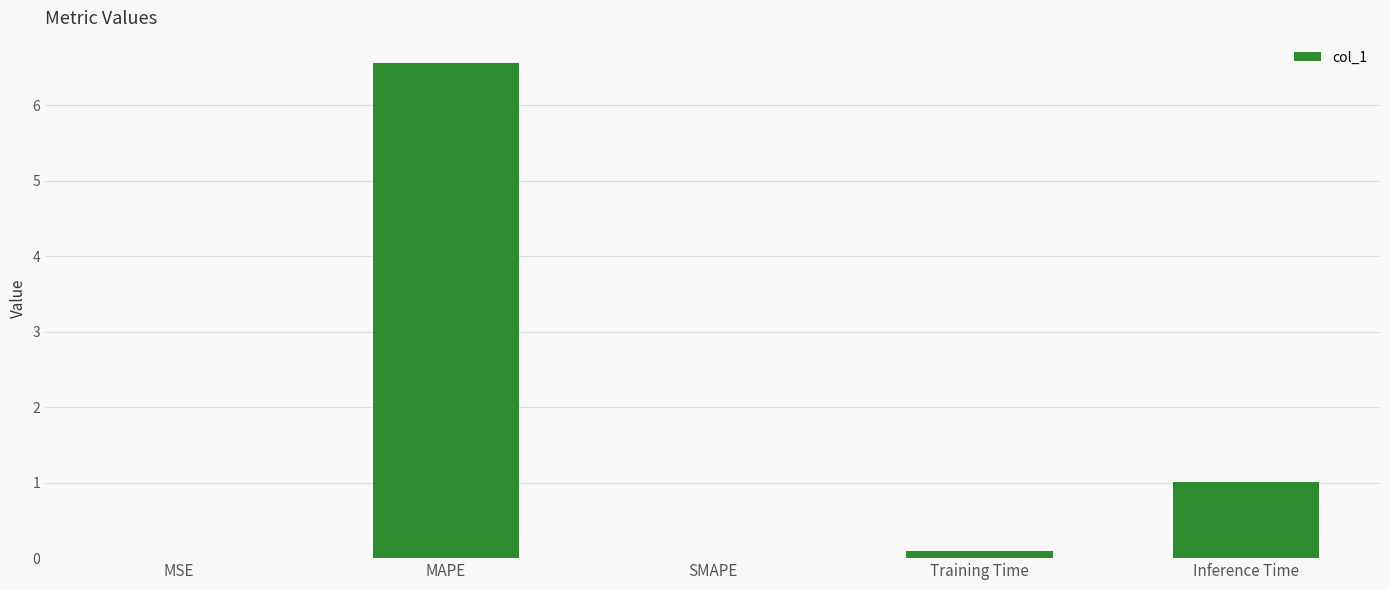

At which category does the chart reach its peak across all series?

MAPE